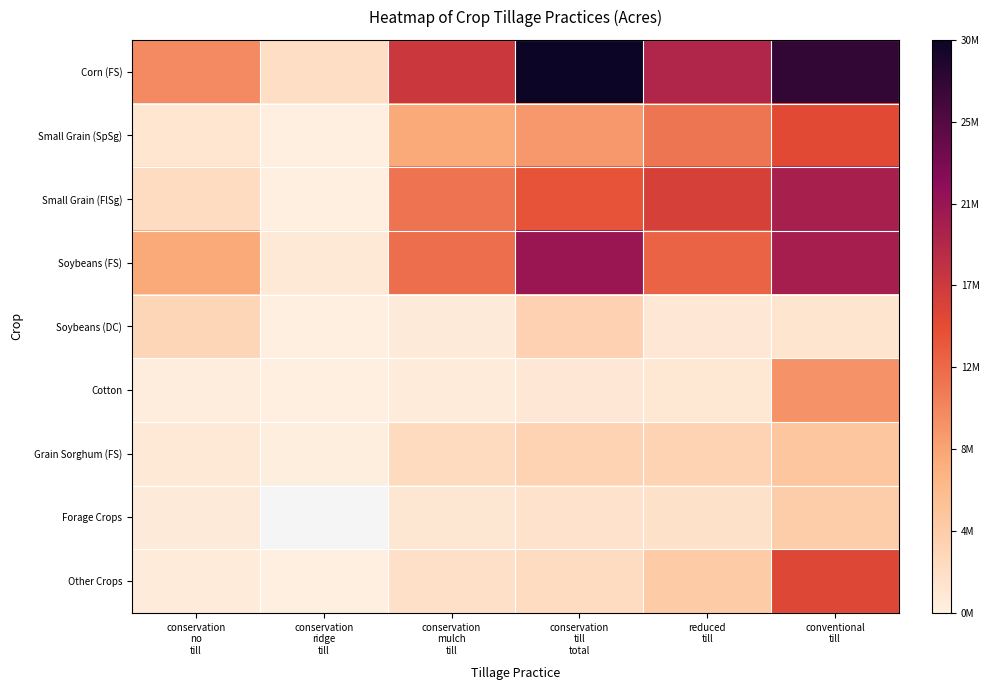

Is the value of Grain Sorghum (FS) at conservation ridge till greater than the value of Soybeans (FS) at conventional till?

No